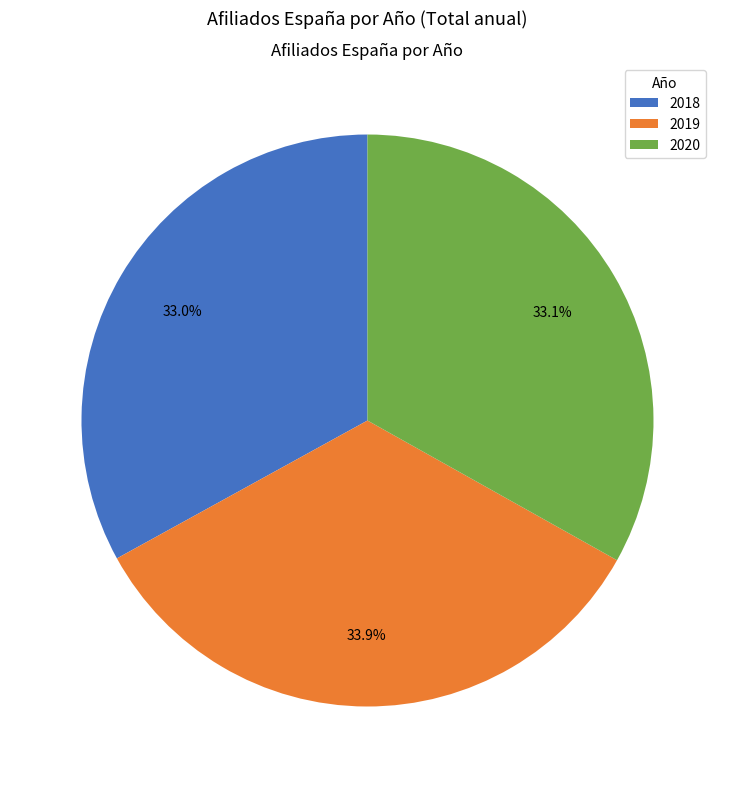

Is 2018 the majority of the pie?

No